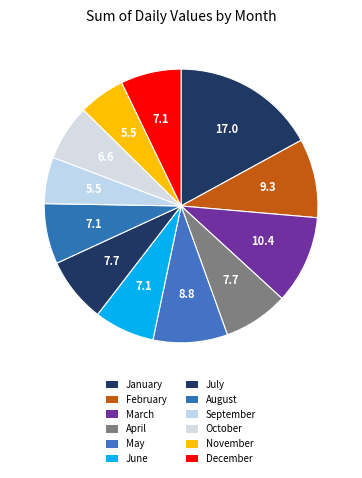

What is the largest slice in the pie chart?

January